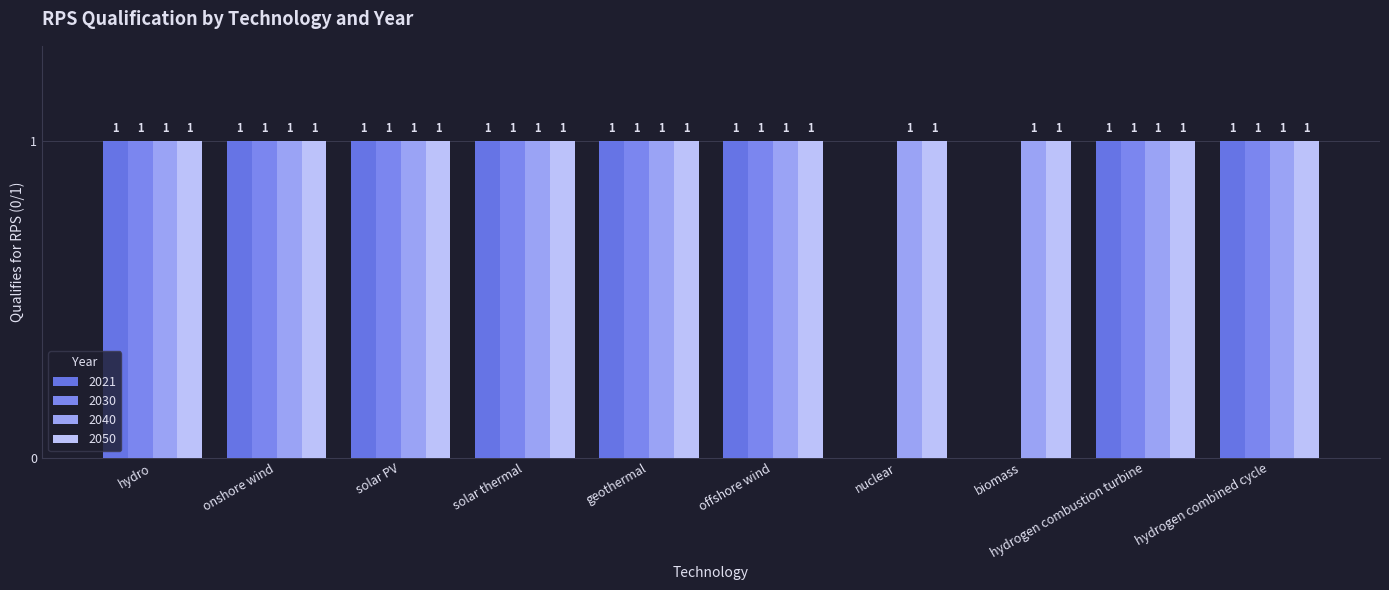

Which series has the largest range (max minus min)?

2021